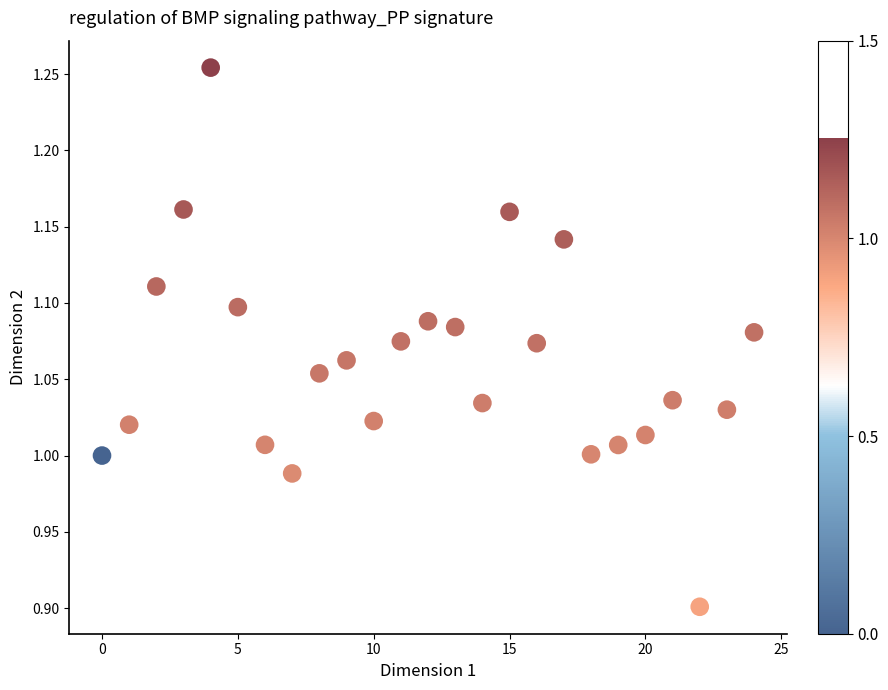

How many data points are displayed?

25